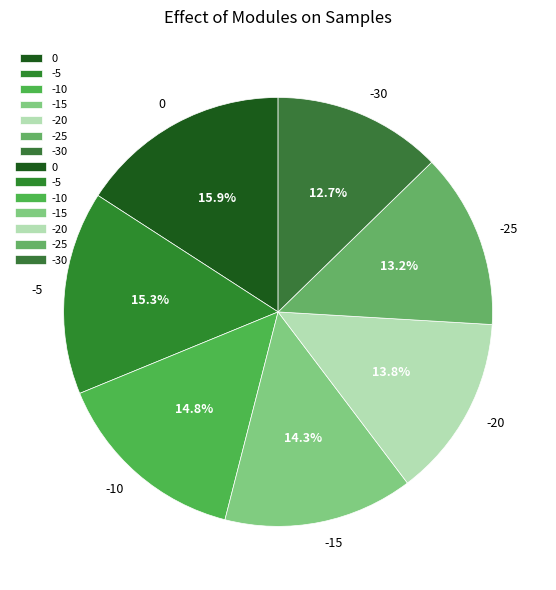

Rank the categories by value from highest to lowest.

0, -5, -10, -15, -20, -25, -30